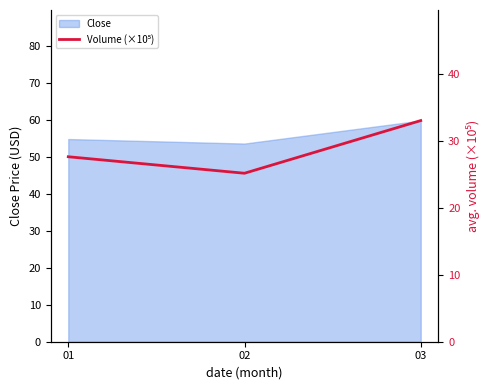

What is the difference between the second highest and minimum values?

2.5